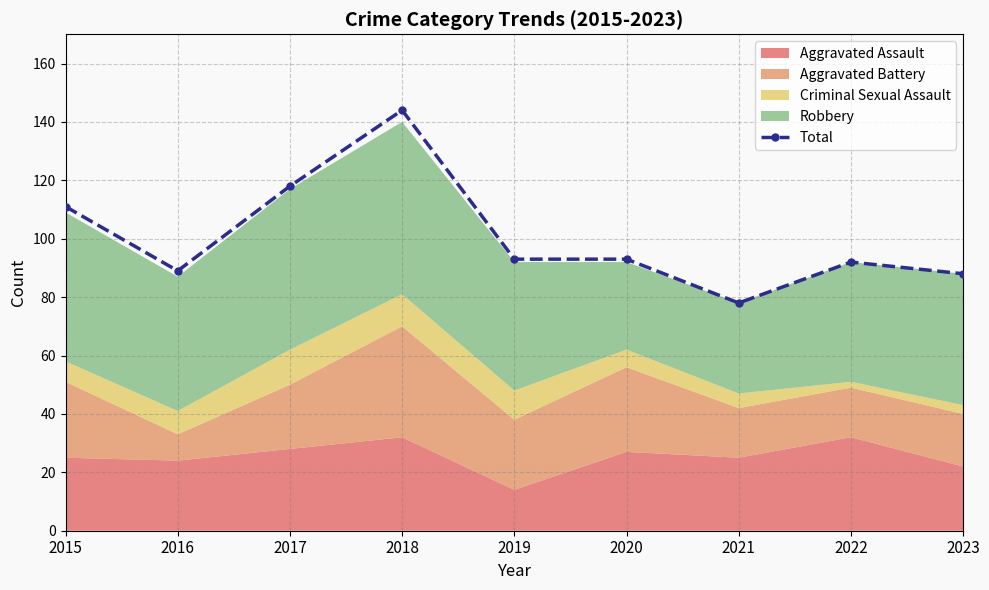

How many interior local valleys (lower than both neighbors) does the data have?

2